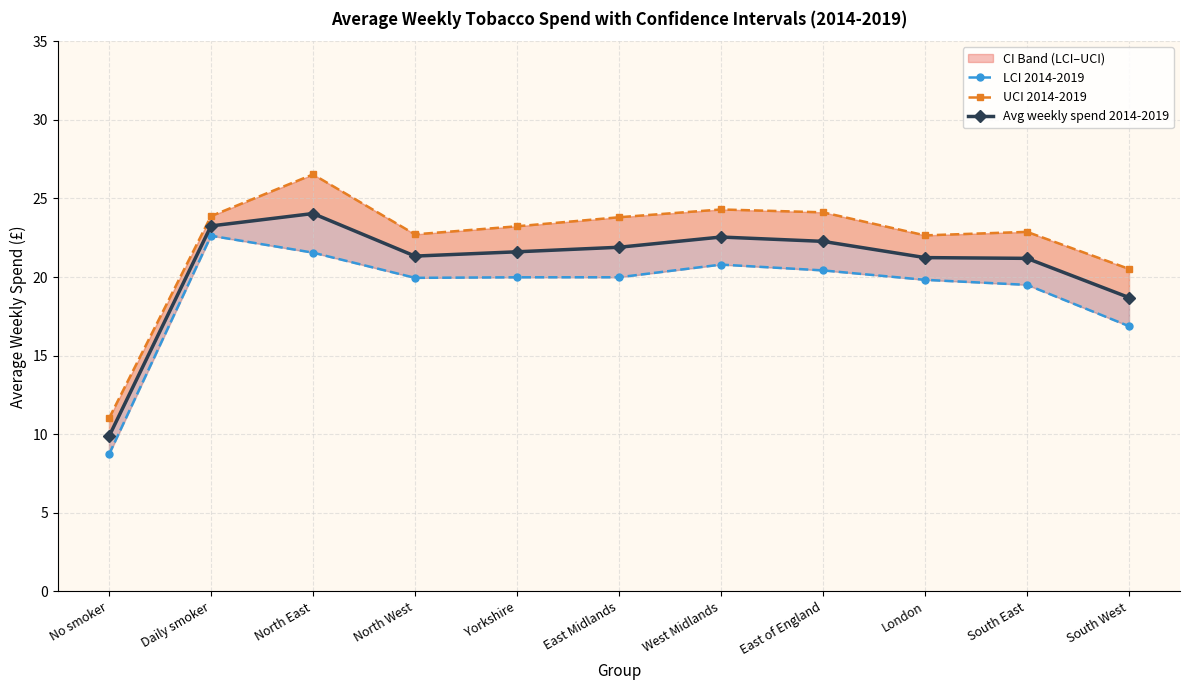

What is the spread (max minus min) of values at East of England?

3.7